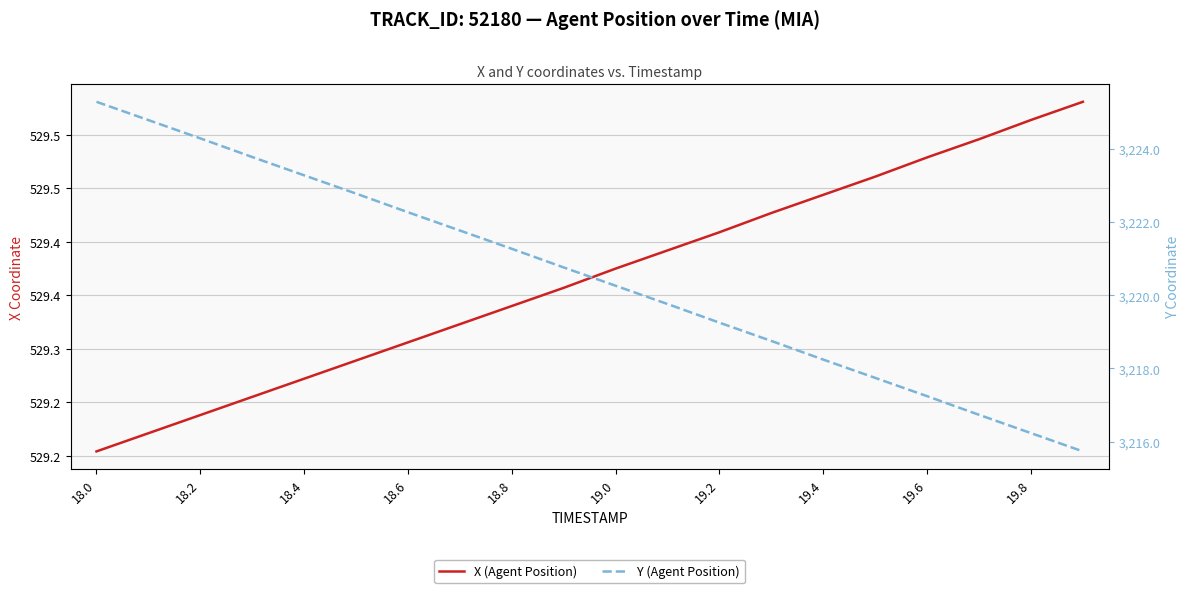

What is the smallest value displayed?

529.2